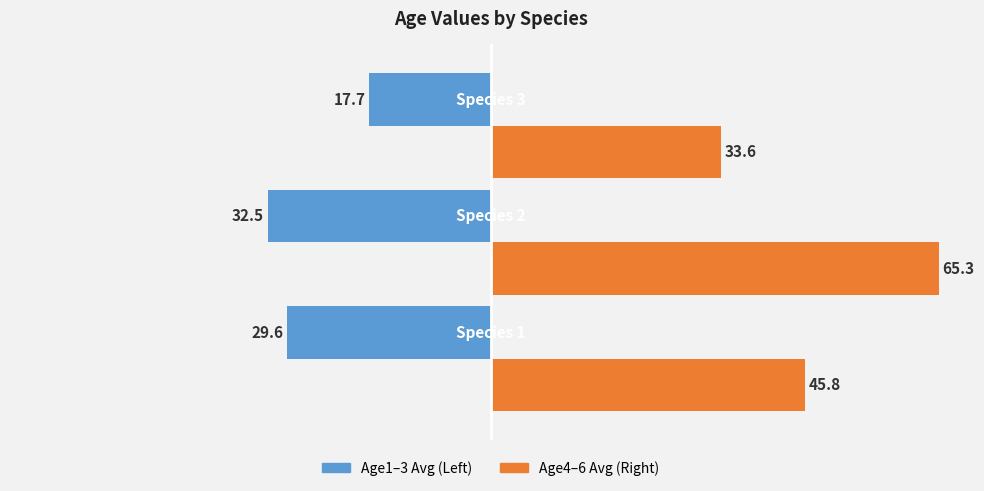

List the series in order of their peak value, highest first.

Age4–6 Avg (Right), Age1–3 Avg (Left)